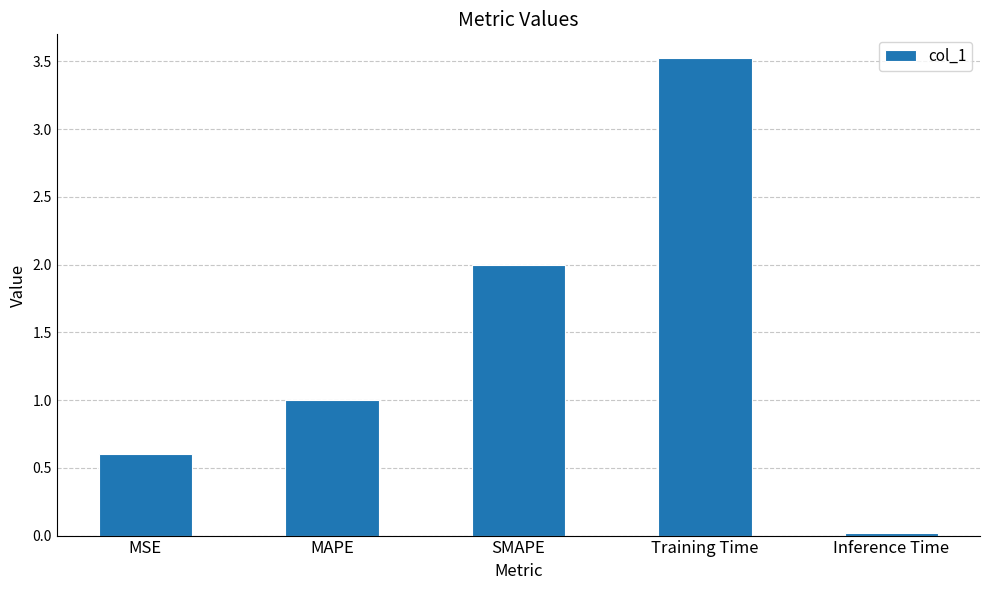

Which label corresponds to the largest value in the chart?

Training Time